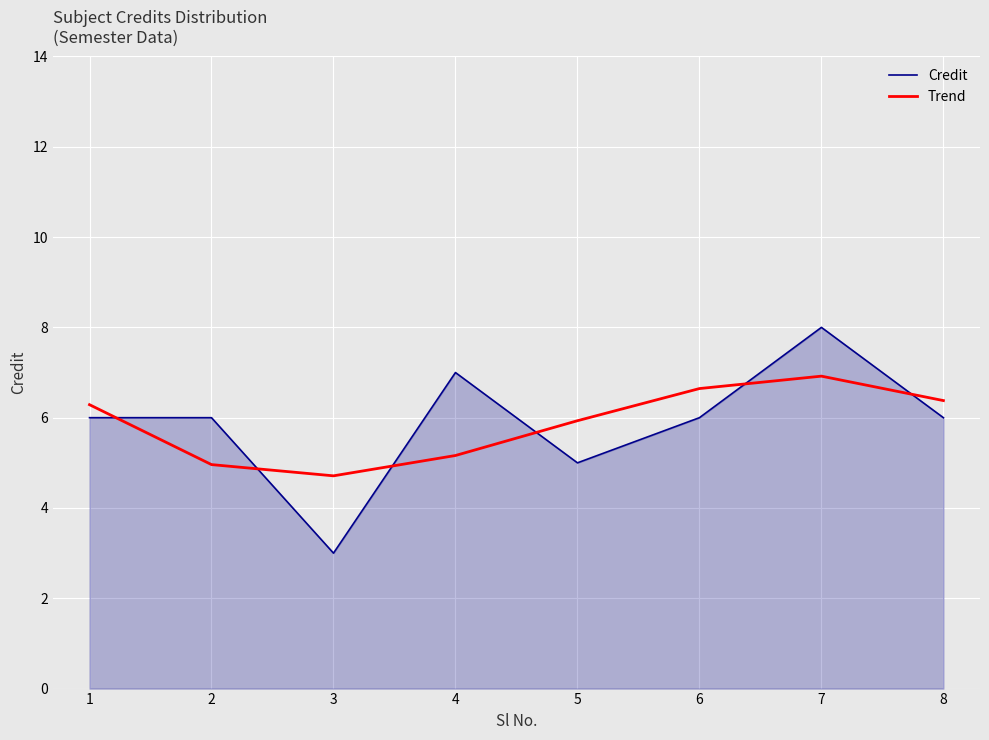

How many intersections are there between Credit and Trend?

6